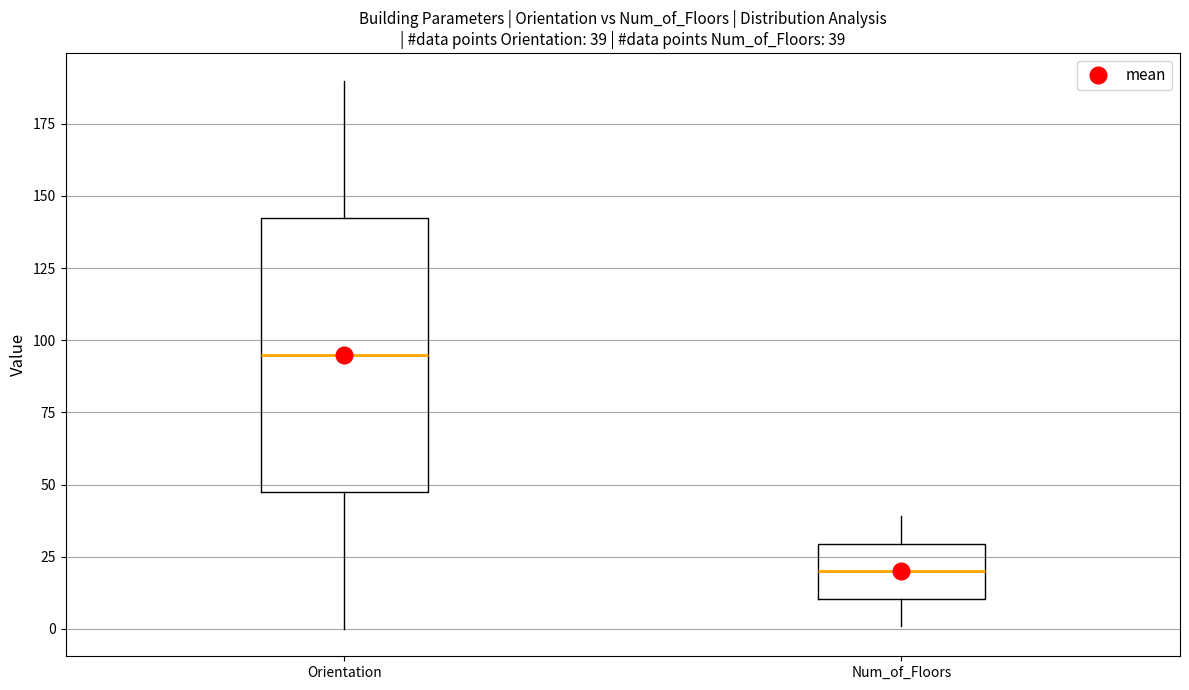

Which box has the lowest median line?

Num_of_Floors